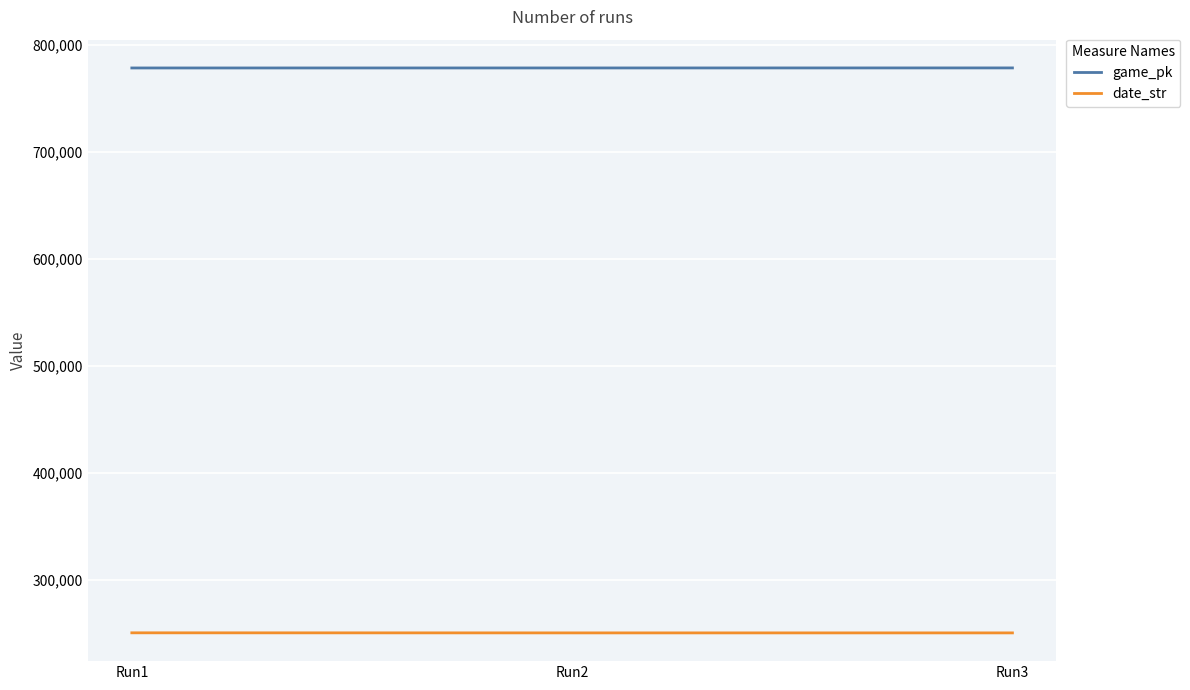

Is it true that game_pk equals 411529 at Run1?

False